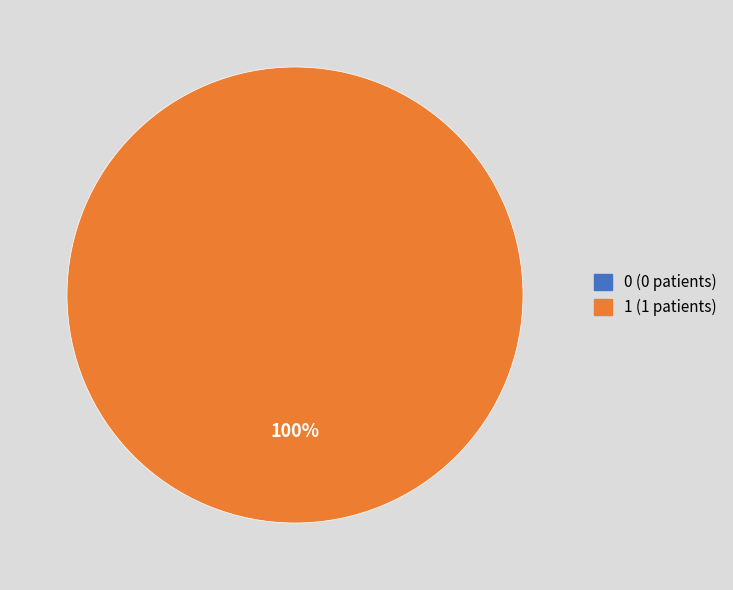

What portion of the pie excludes 0?

100.0%